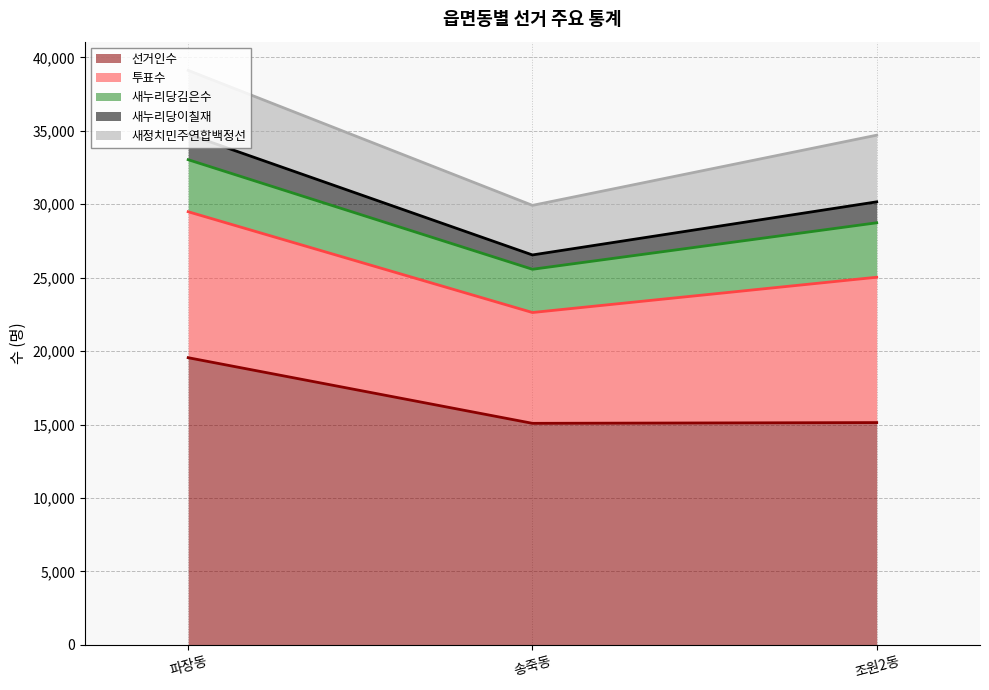

Does the chart have visible grid lines?

Yes